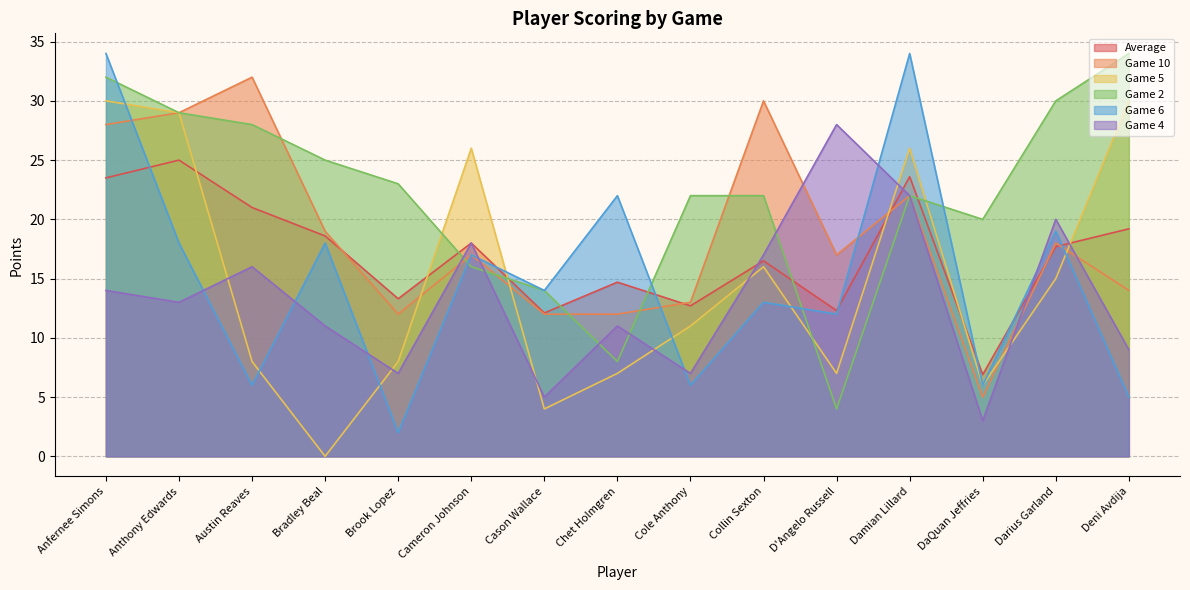

Reading left to right, extract all data points from this chart.

Average: 23.5	25.0	21.0	18.6	13.3	18.0	12.1	14.7	12.7	16.5	12.3	23.6	6.9	17.7	19.2
Game 10: 28.0	29.0	32.0	19.0	12.0	17.0	12.0	12.0	13.0	30.0	17.0	22.0	5.0	18.0	14.0
Game 5: 30.0	29.0	8.0	0.0	8.0	26.0	4.0	7.0	11.0	16.0	7.0	26.0	6.0	15.0	30.0
Game 2: 32.0	29.0	28.0	25.0	23.0	16.0	14.0	8.0	22.0	22.0	4.0	22.0	20.0	30.0	34.0
Game 6: 34.0	18.0	6.0	18.0	2.0	17.0	14.0	22.0	6.0	13.0	12.0	34.0	6.0	19.0	5.0
Game 4: 14.0	13.0	16.0	11.0	7.0	18.0	5.0	11.0	7.0	17.0	28.0	22.0	3.0	20.0	9.0